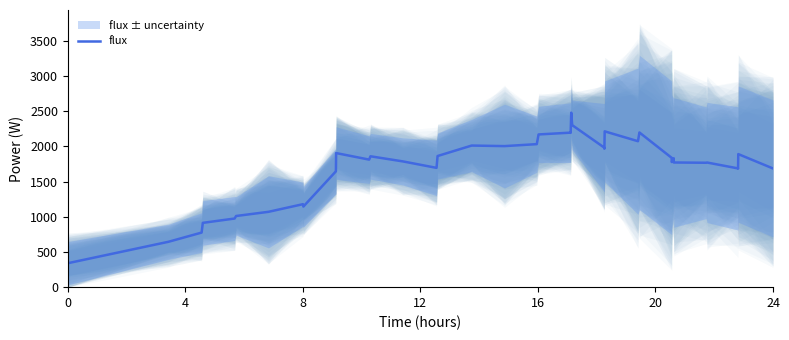

What is the highest value of the flux series?

2478.9